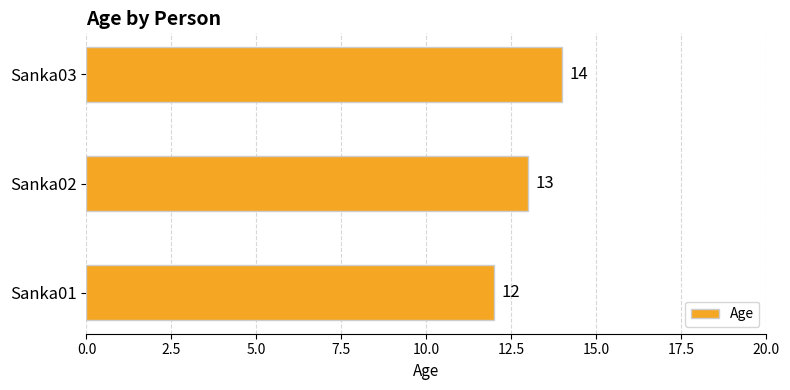

What is the approximate value at Sanka01?

12